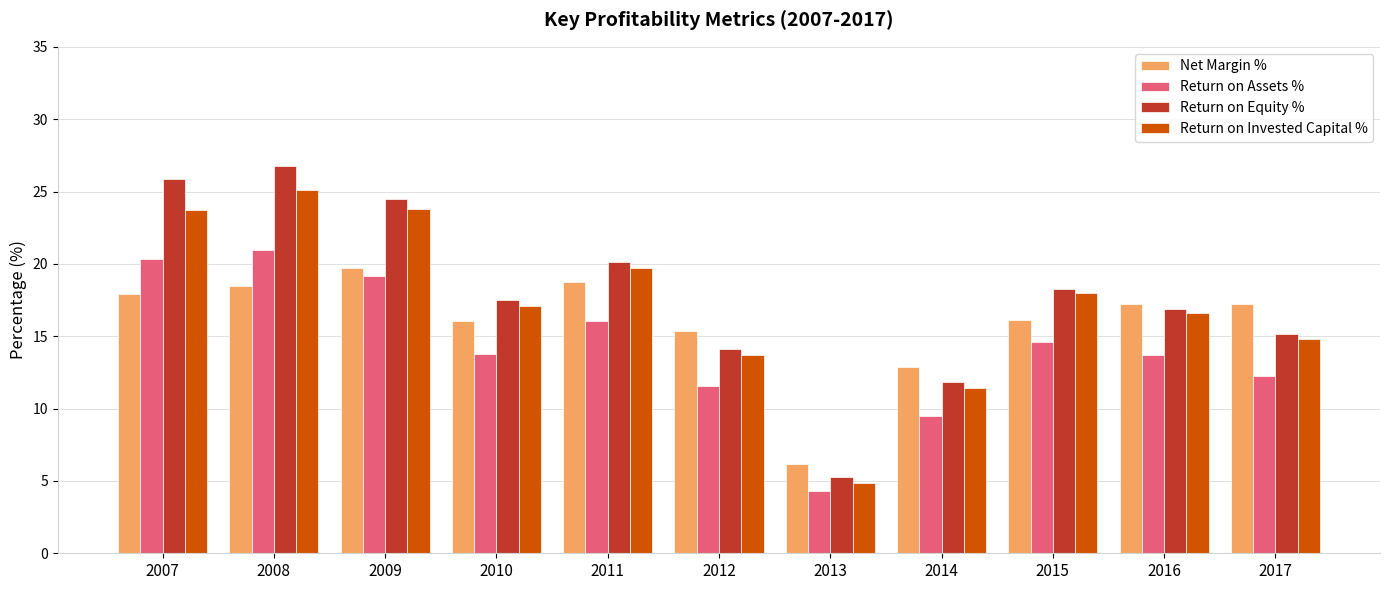

At which label does Net Margin % reach its minimum?

2013